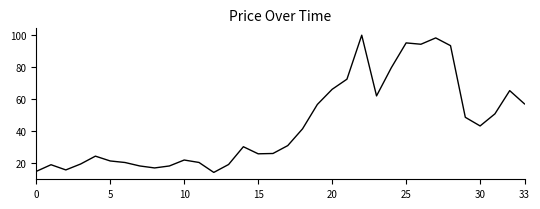

How many interior local peaks (higher than both neighbors) does the data have?

8